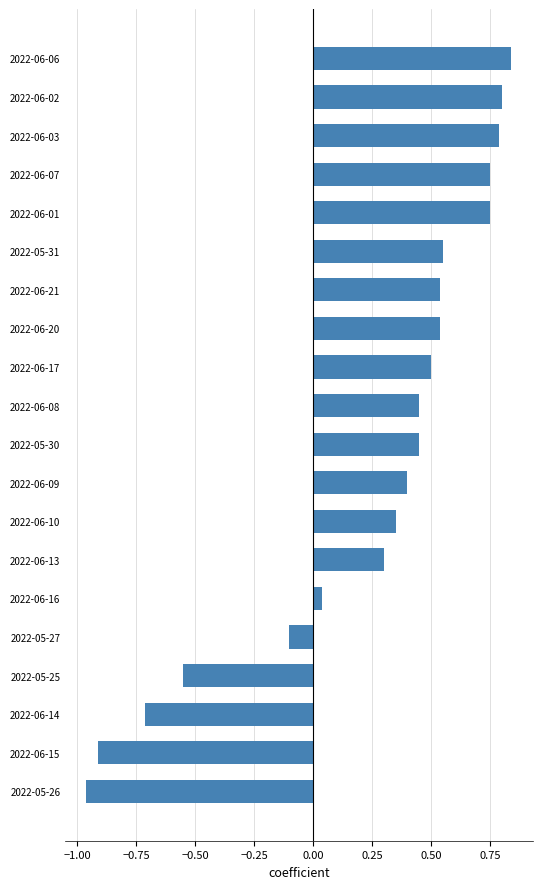

Between 2022-05-27 and 2022-06-14, which is larger?

2022-05-27